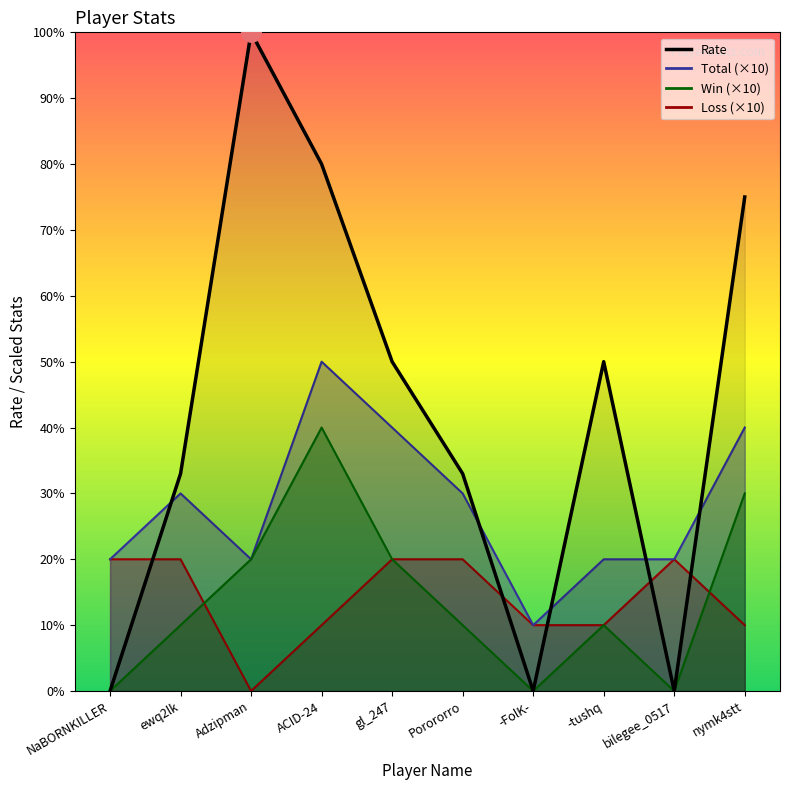

At which label does Win first exceed 10?

Adzipman